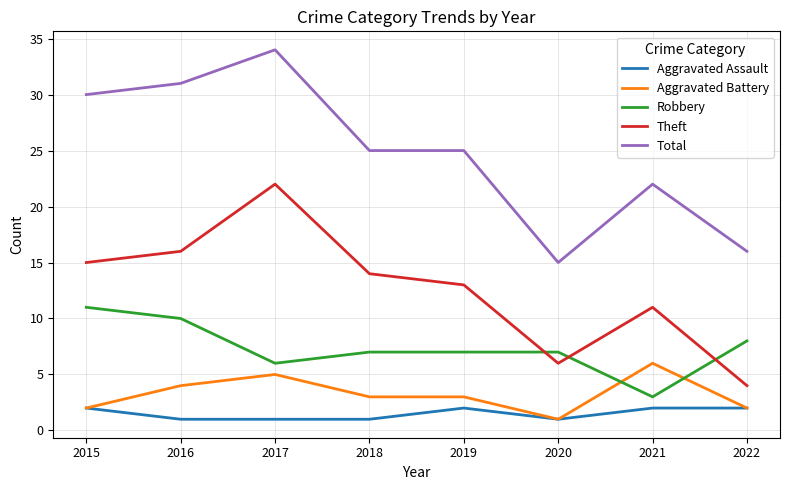

Count the Aggravated Battery values in the range 2 to 5.

6